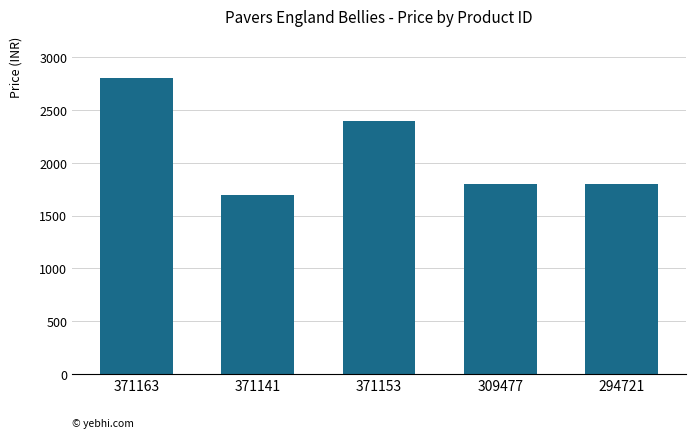

At which category does the chart reach its peak across all series?

371163